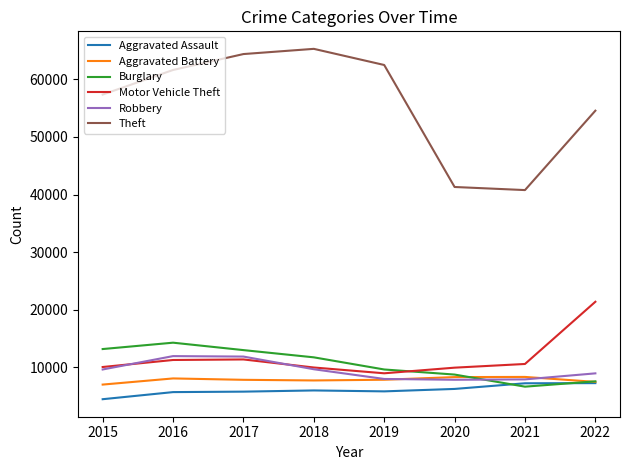

Is the value of Theft at 2022 greater than the value of Robbery at 2019?

Yes